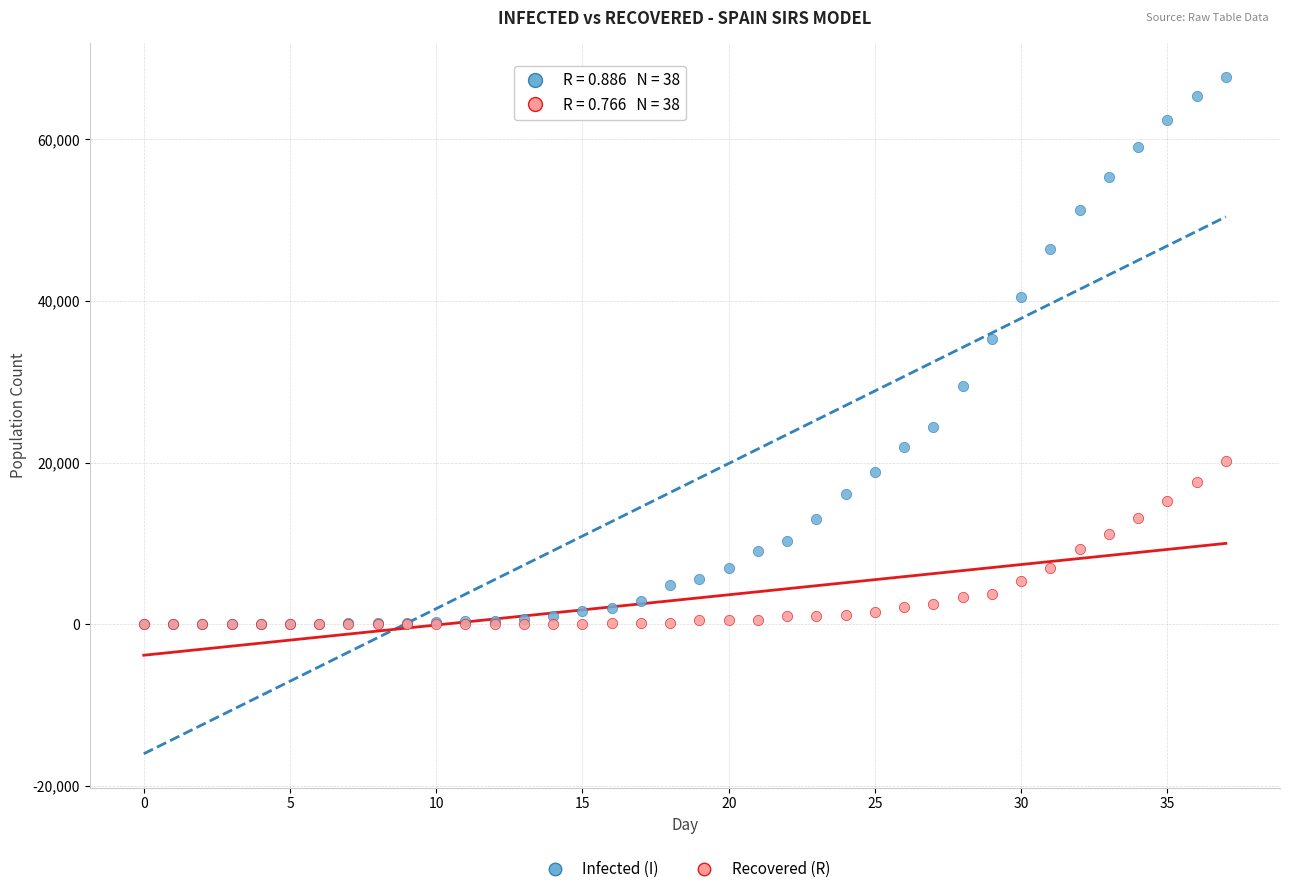

Across all series, what Y value is closest to 33842?

35273